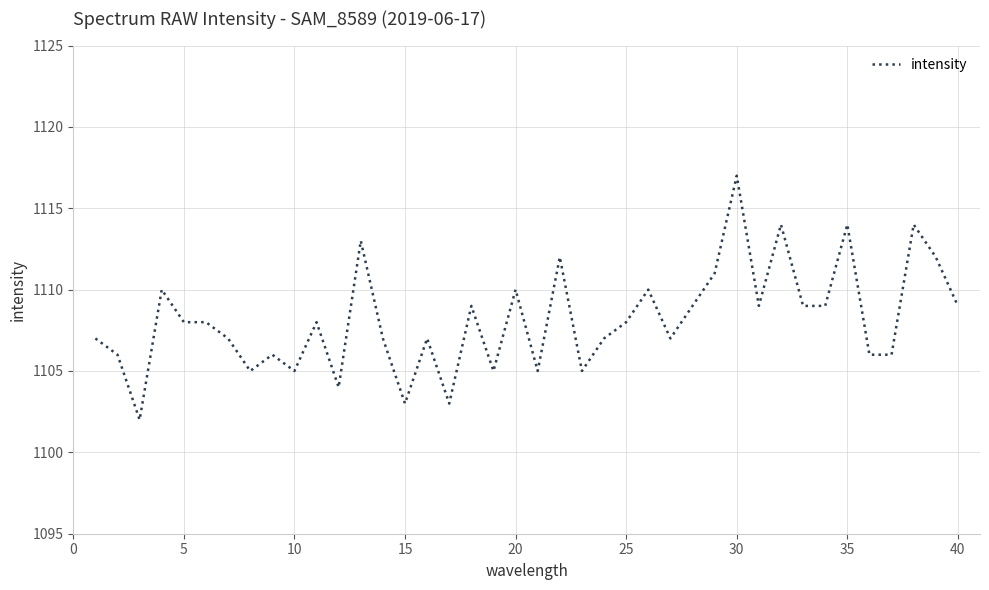

What is the greatest value displayed?

1117